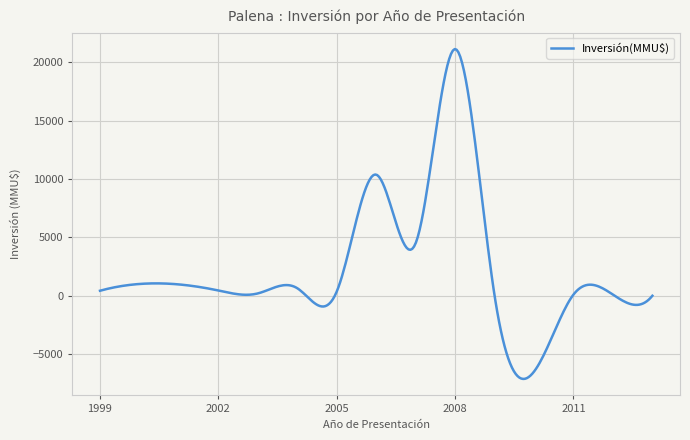

What is the difference between the maximum and minimum values?

28260.8